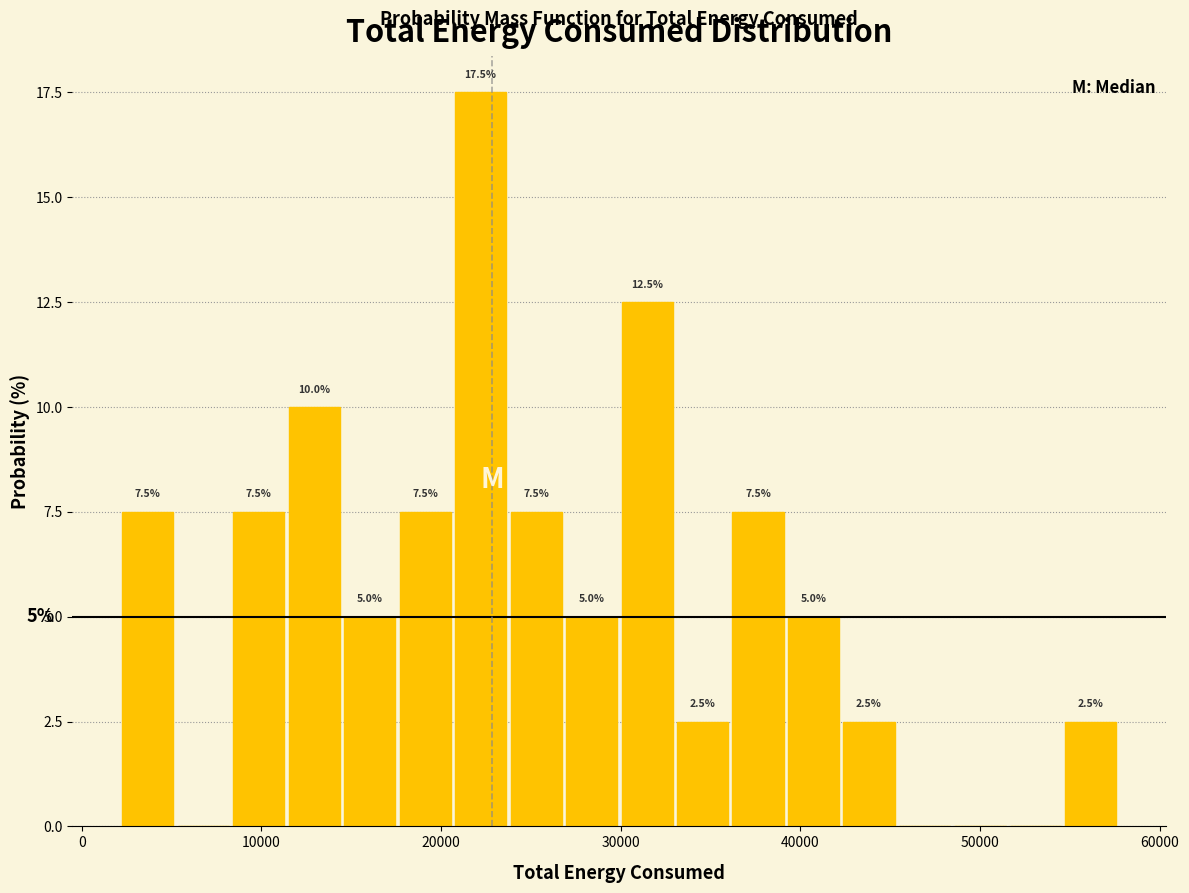

Read against the x-axis, roughly where is the centre of the tallest bar?

22000